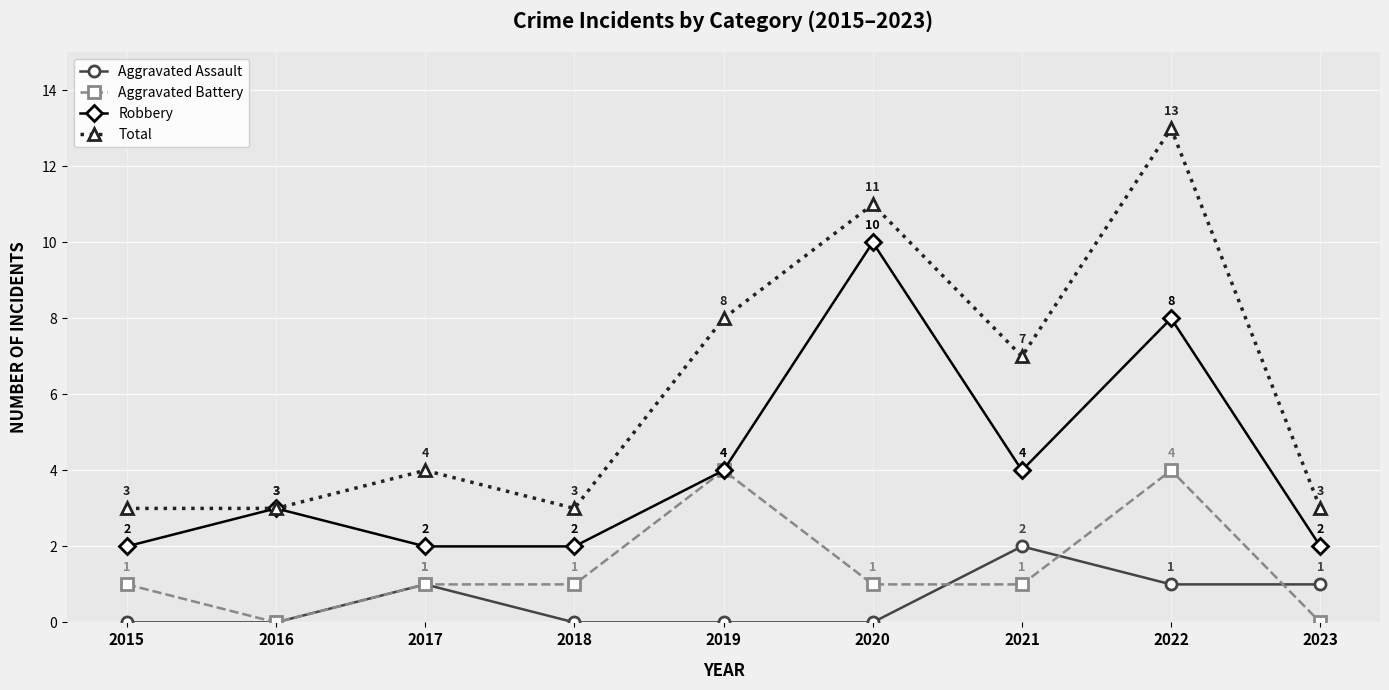

What value does the Aggravated Battery series have at 2015?

1